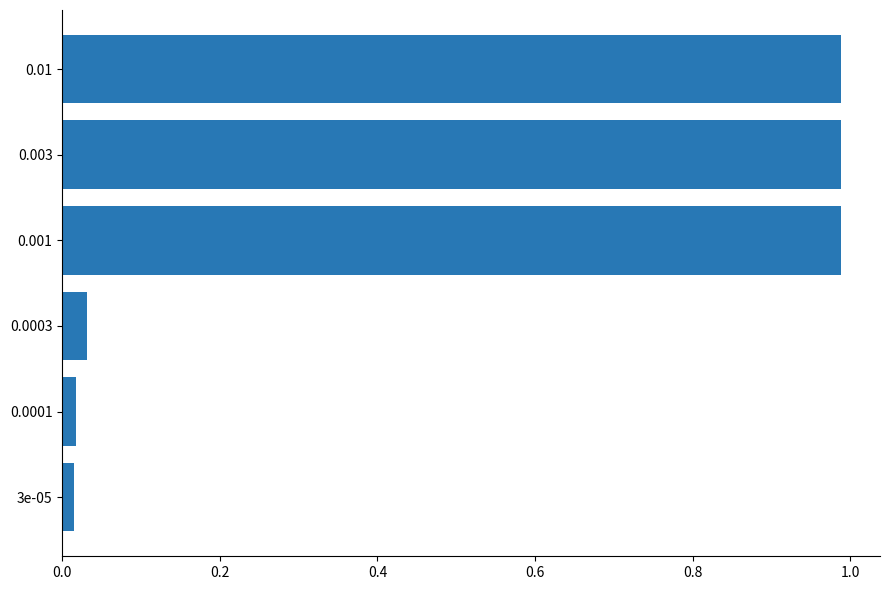

What is the average value?

0.5